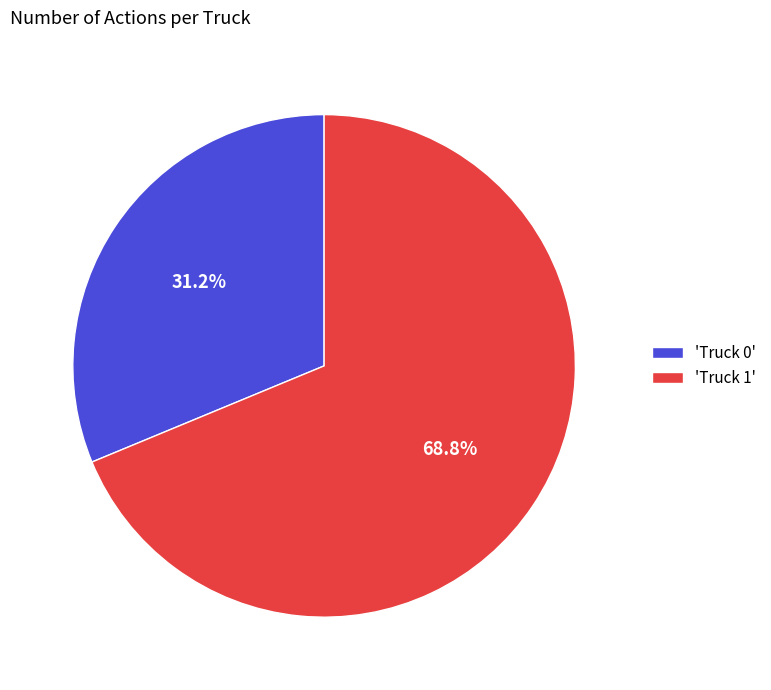

Approximately how many times larger is the value at 'Truck 1' compared to 'Truck 0'?

2.2